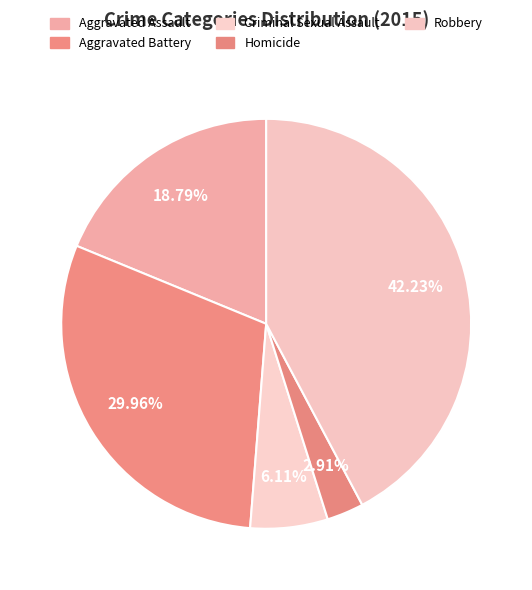

Which category has the smallest portion of the pie?

Homicide